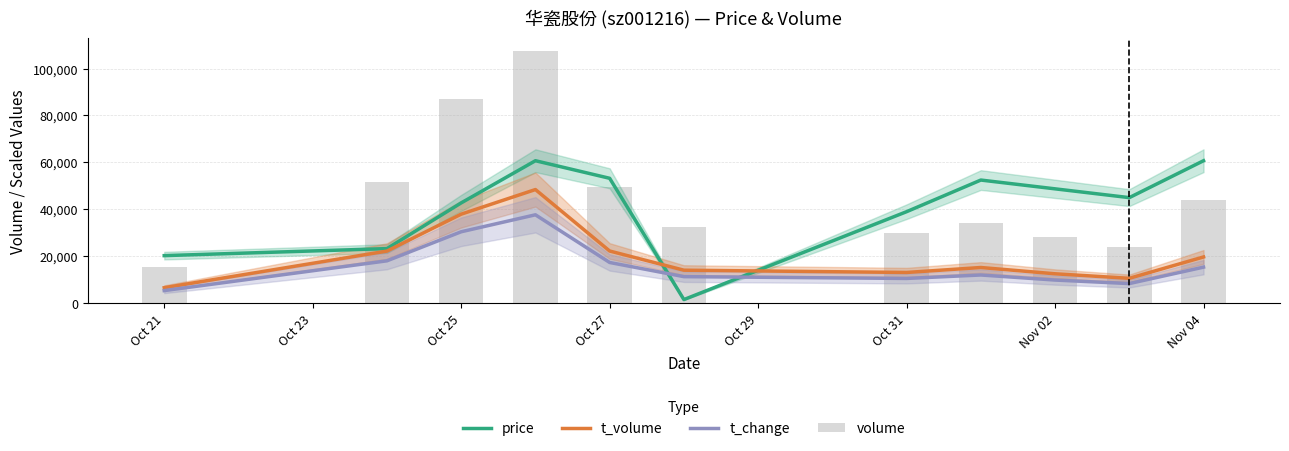

Reading left to right, extract all data points from this chart.

price: 20260.4	23257.2	42736.7	60717.8	53225.7	1530.1	38990.7	52476.5	48730.4	44984.4	60717.8
t_volume: 6595.2	22198.1	37938.1	48426.3	22229.3	14053.8	13087.6	15200.8	12523.5	10594.1	19695.3
t_change: 5355.5	18050.1	30436.1	37664.9	17344.8	11306.1	10534.7	12011.3	9851.5	8352.8	15361.3
volume: 15301.0	51542.0	86961.0	107614.0	49578.0	32286.0	30107.0	34325.0	28163.0	23866.0	43875.0